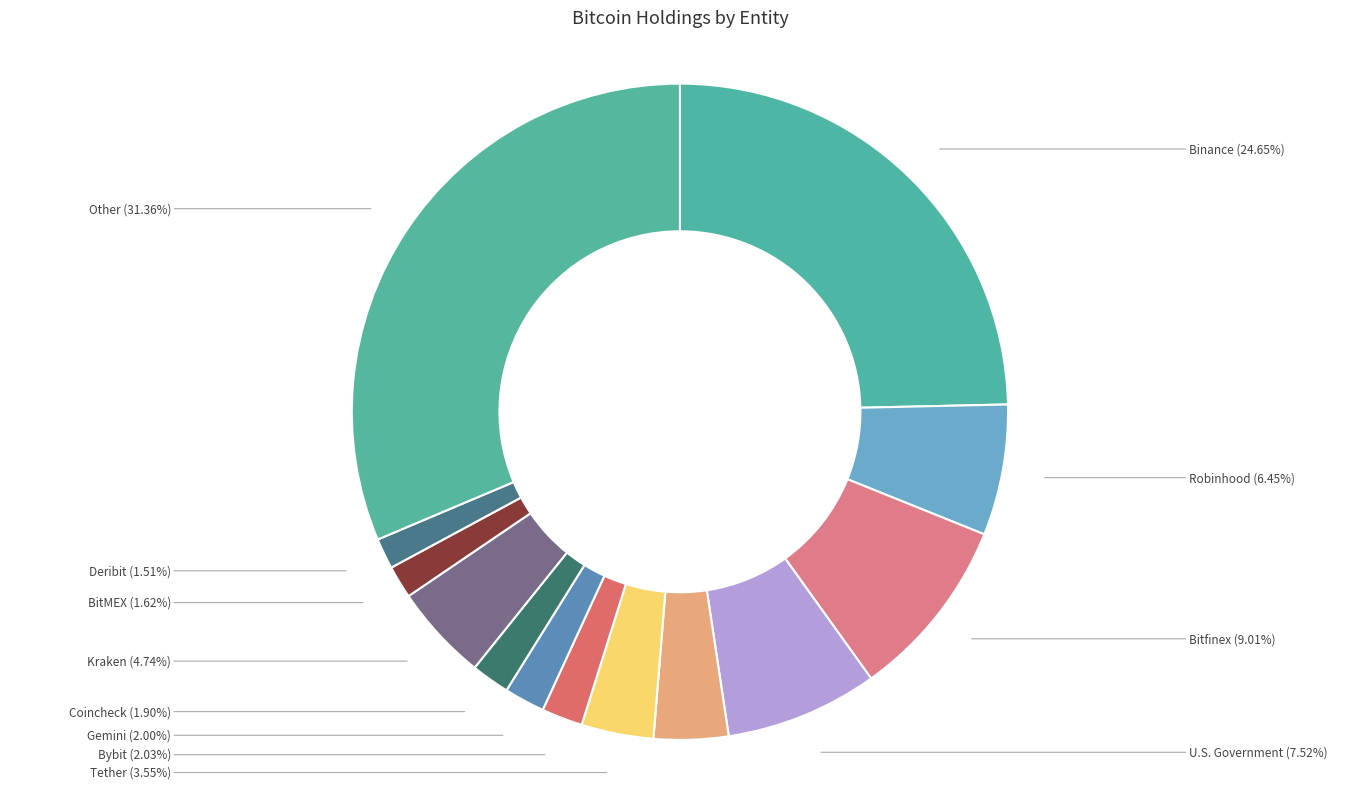

How many slices are in this pie chart?

13